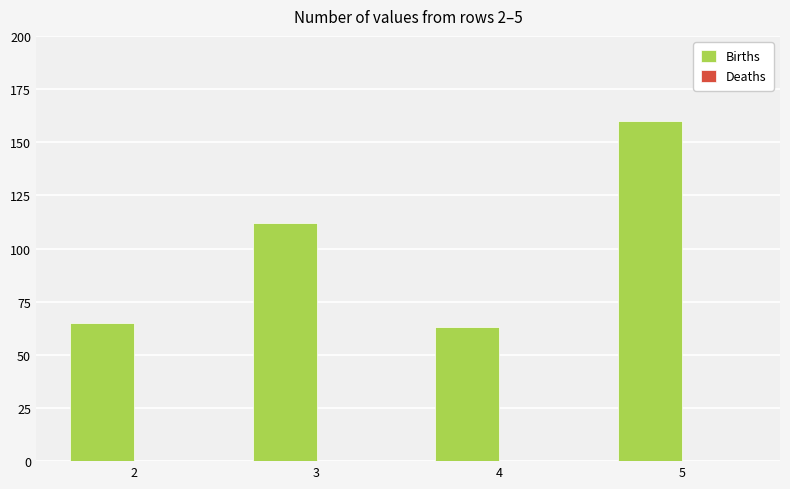

Reading right to left, what are all the values shown in this chart?

160	63	112	65